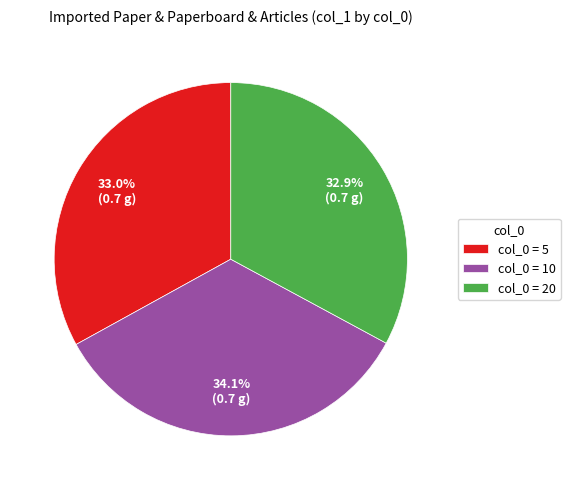

What percentage do col_0 = 5 and col_0 = 10 together represent?

67.1%